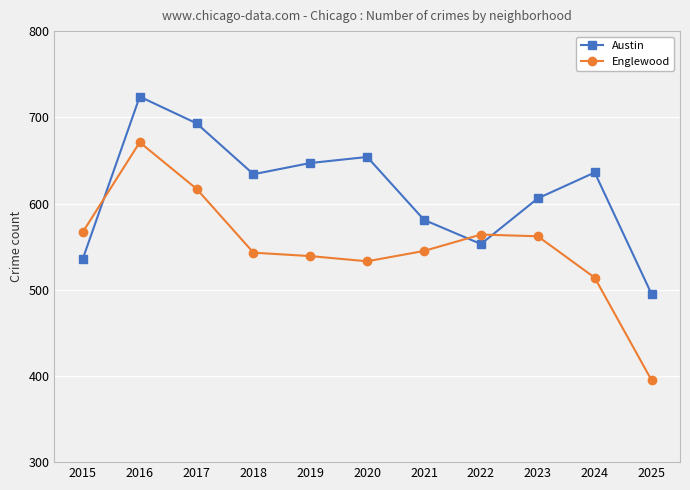

Does the chart display data point markers on the line(s)?

Yes